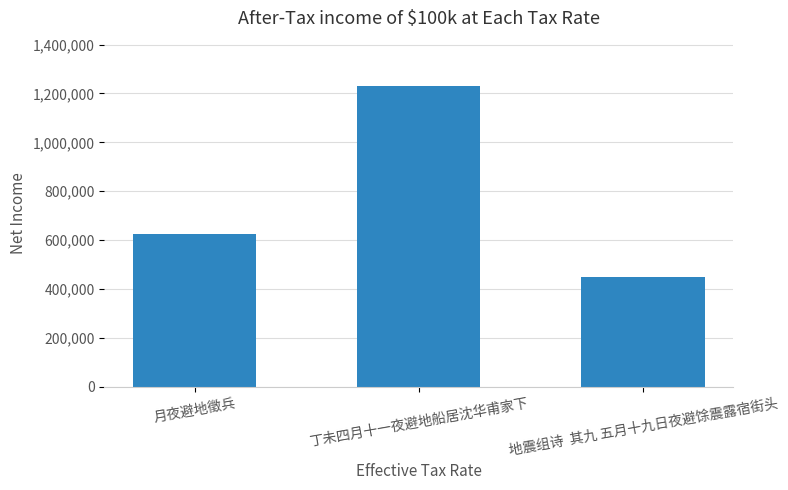

True or false: the data shows 1231526 at 丁未四月十一夜避地船居沈华甫家下.

True